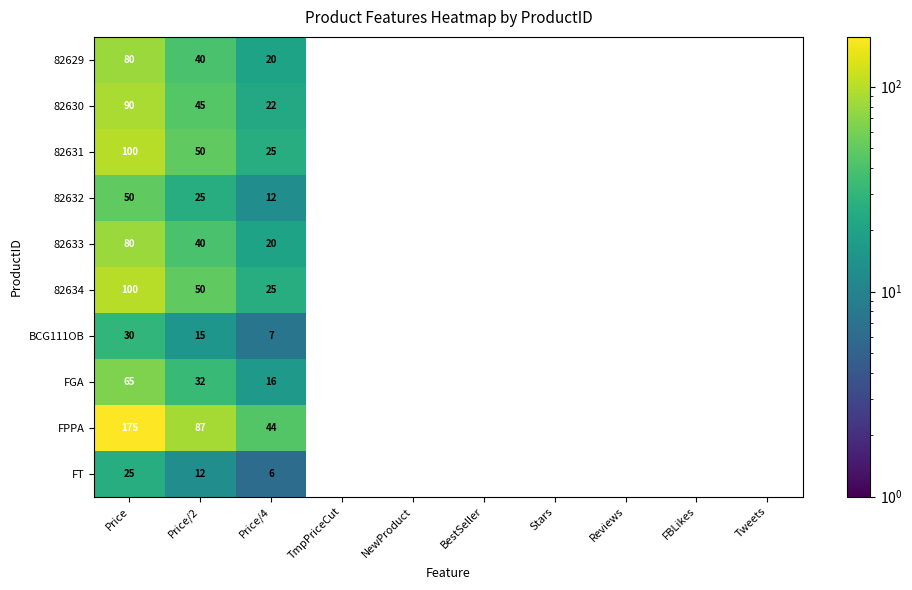

Rank the series by their maximum value, from lowest to highest.

FT, BCG111OB, 82632, FGA, 82629, 82633, 82630, 82631, 82634, FPPA